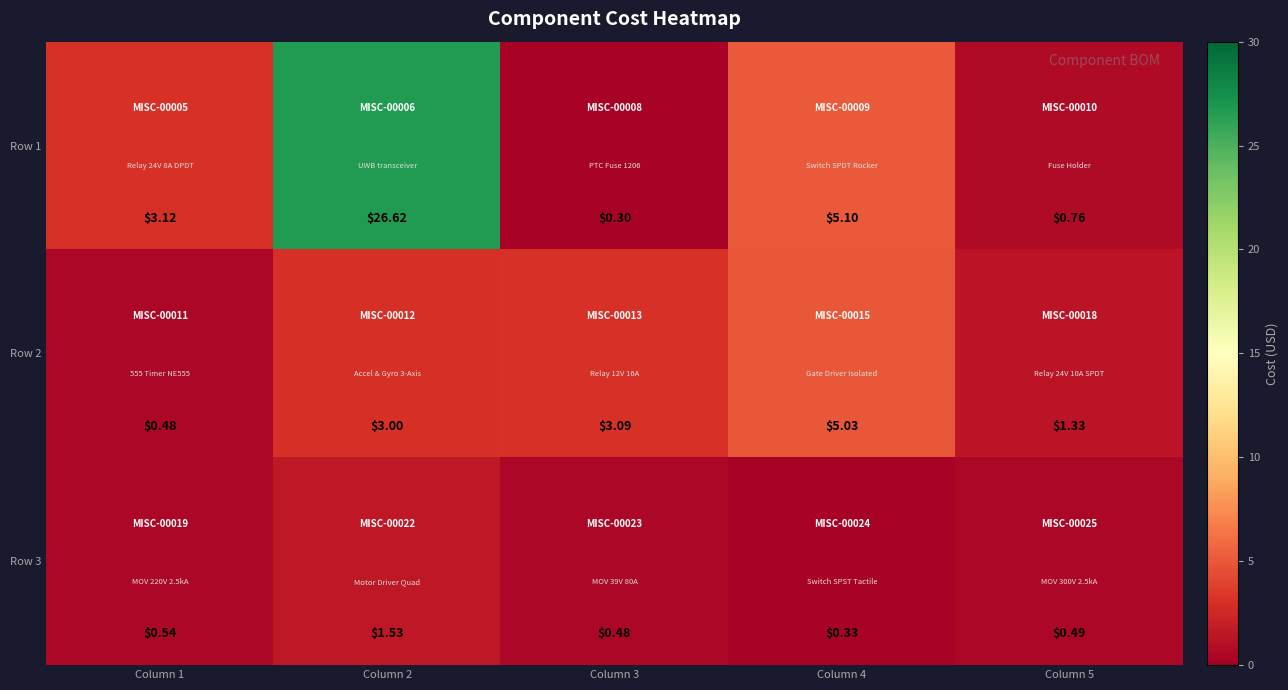

Is the value of Row 2 at Column 5 greater than the value of Row 3 at Column 4?

Yes